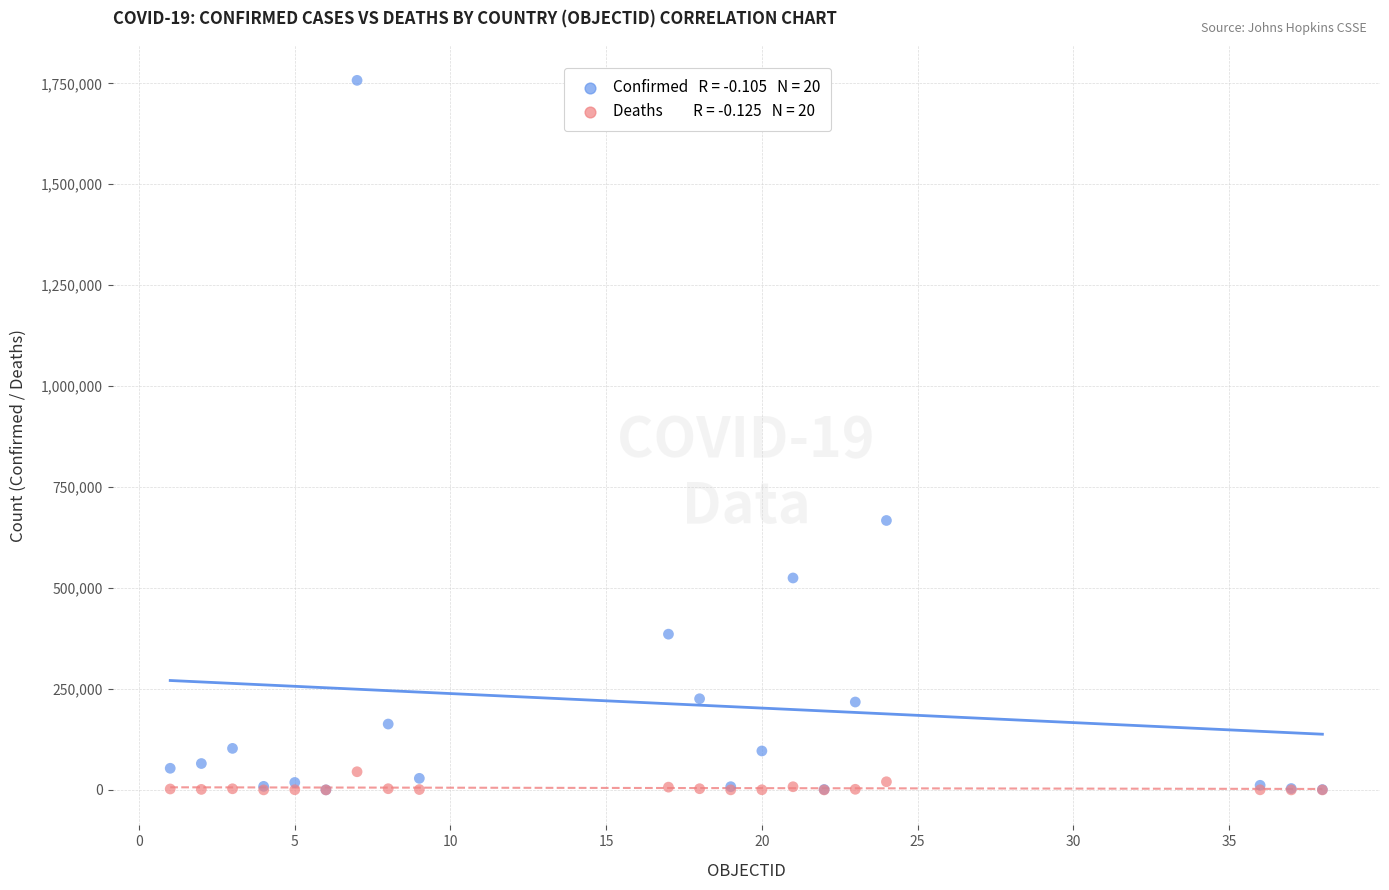

Across all series, what Y value is closest to 878715?

667322